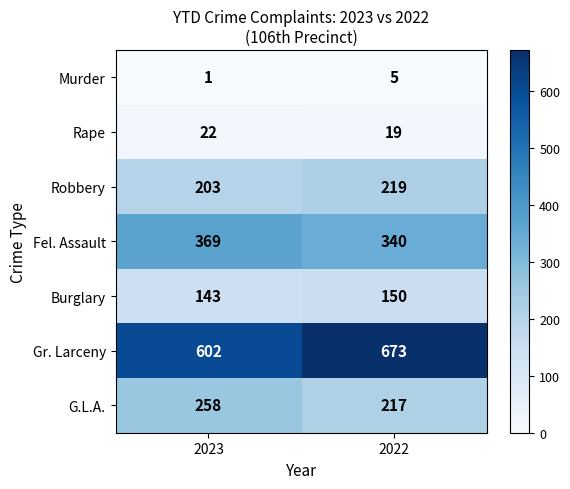

How many series are shown in this chart?

7